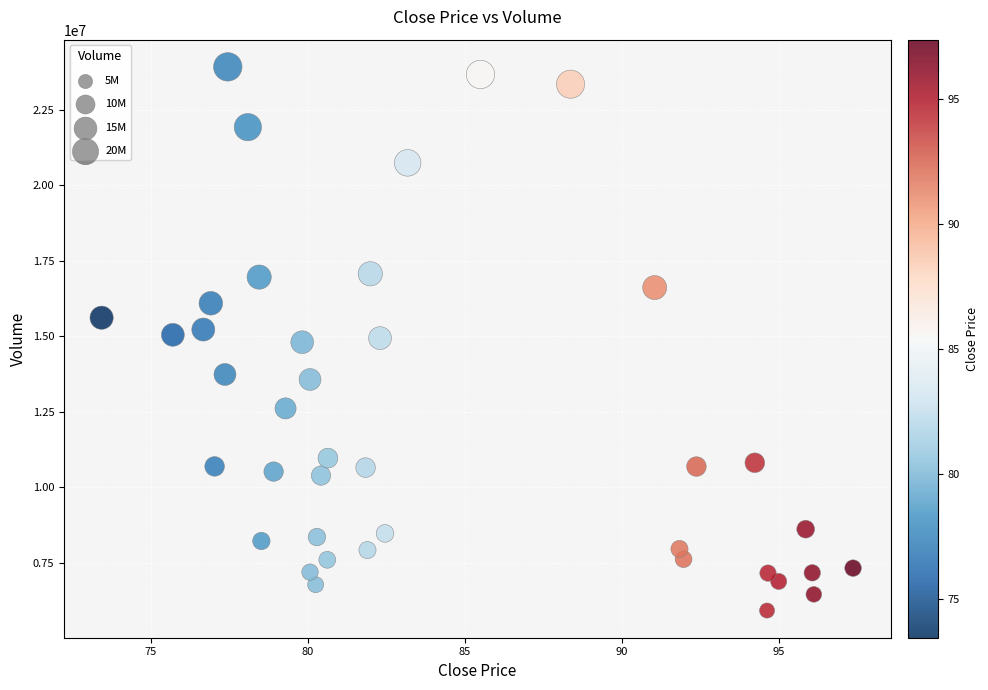

What is the range of Y values (max minus min)?

17991900